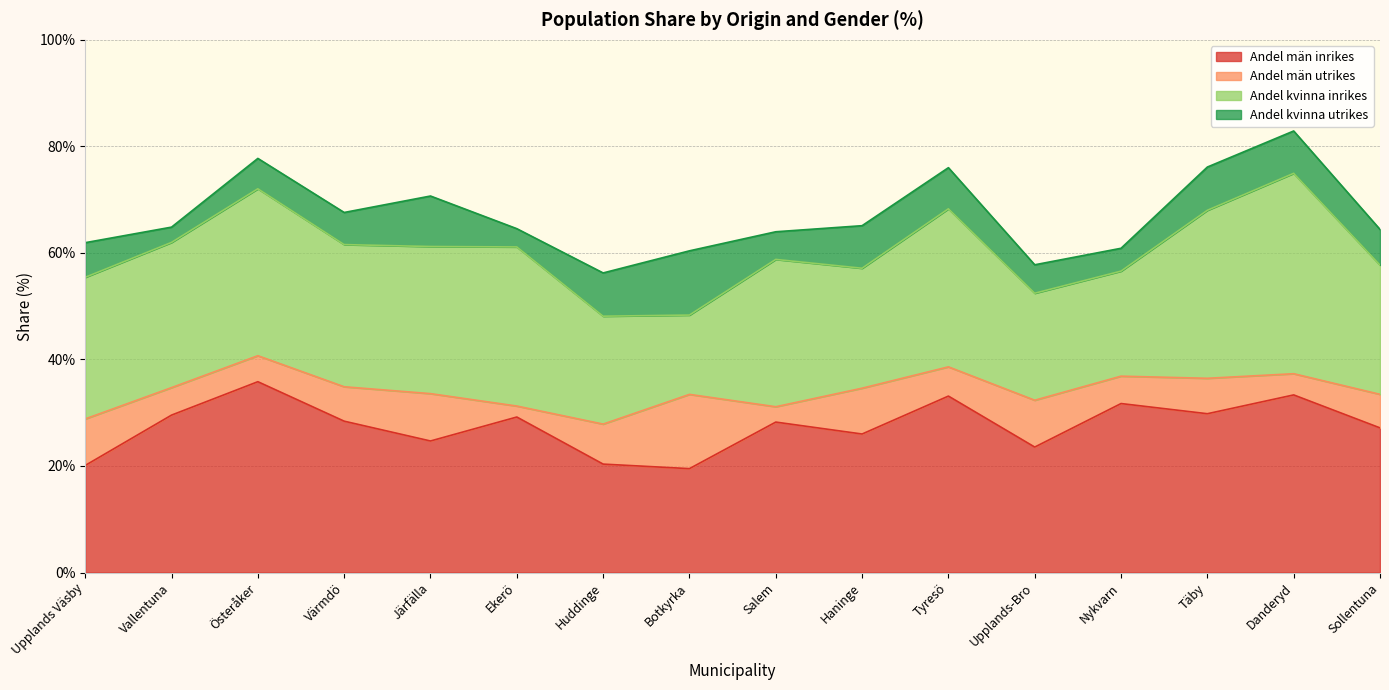

At which label is Andel kvinna inrikes closest to 26?

Upplands Väsby